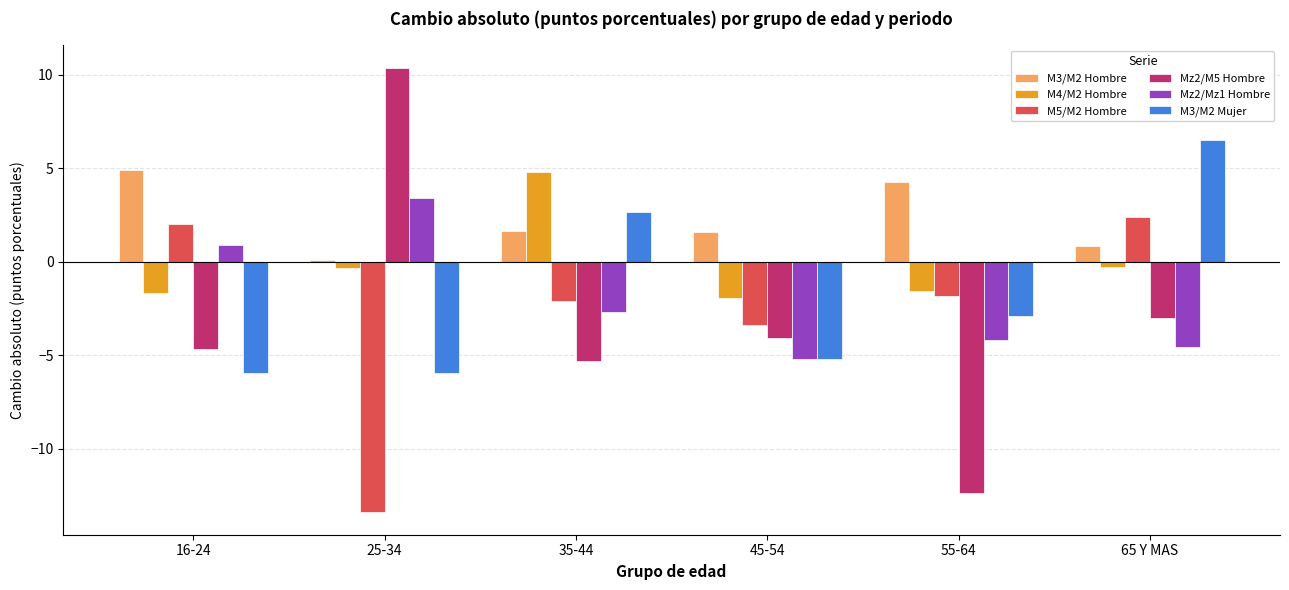

How many values in the Mz2/M5 Hombre series are below -4?

4